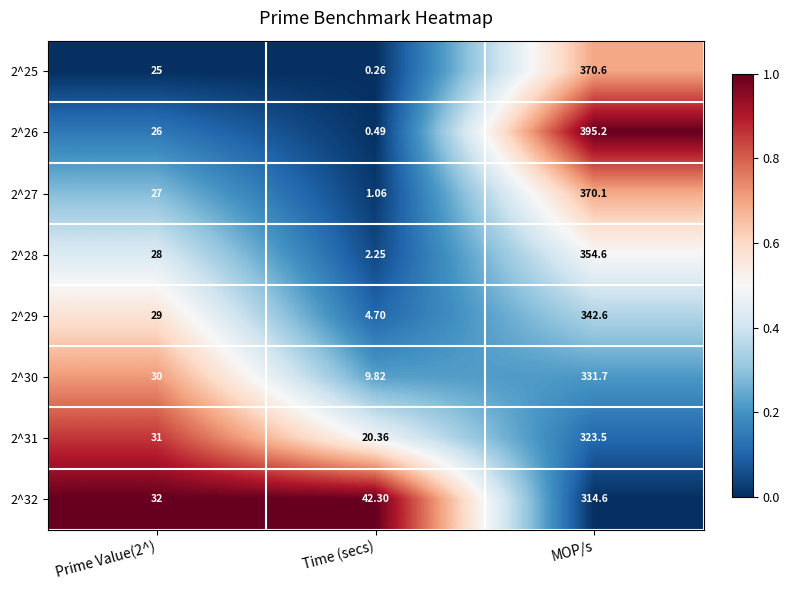

What is the greatest value displayed?

395.2